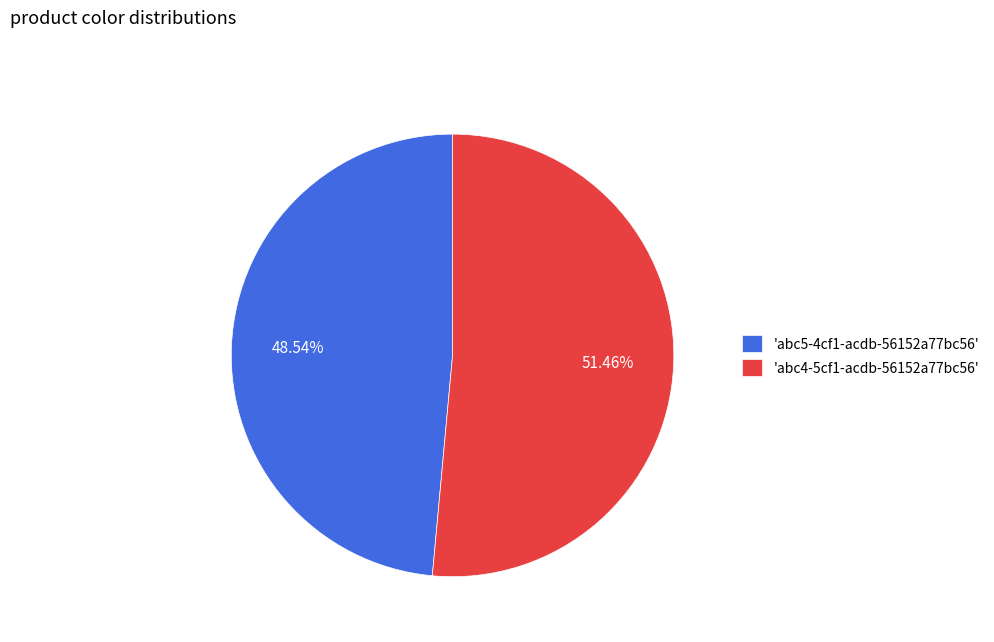

What is the ratio of the value at 'abc4-5cf1-acdb-56152a77bc56' to the value at 'abc5-4cf1-acdb-56152a77bc56'?

1.1